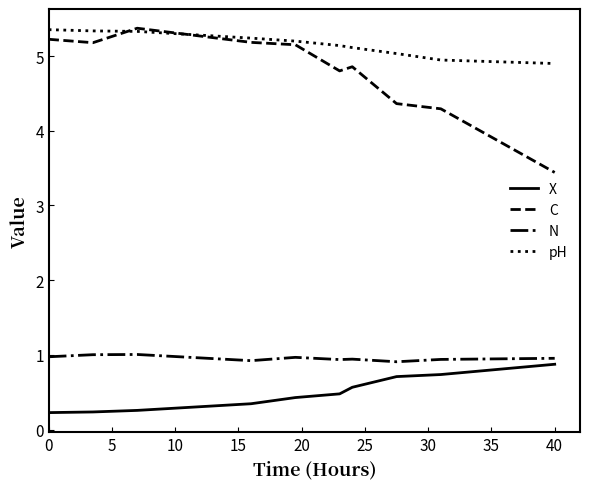

Which series has the largest range (max minus min)?

C